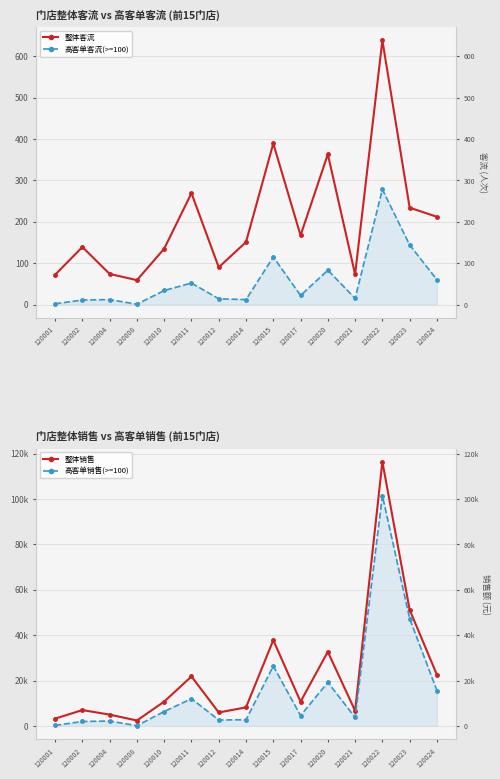

True or false: 高客单销售(>=100) has a value of 12136.3 at 120015.

False